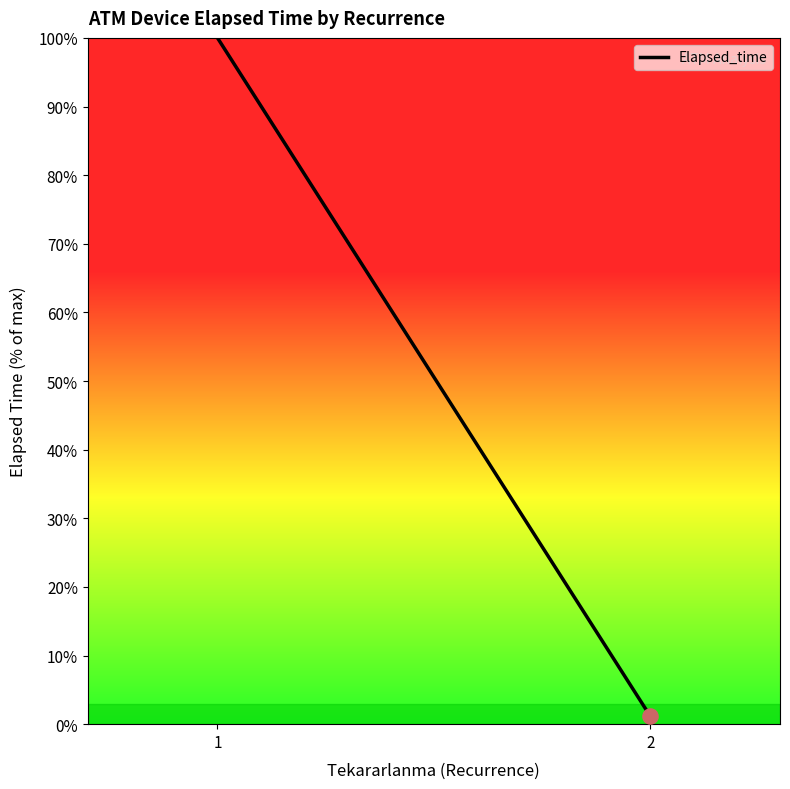

What is the change in value from 1 to 2?

-98.8